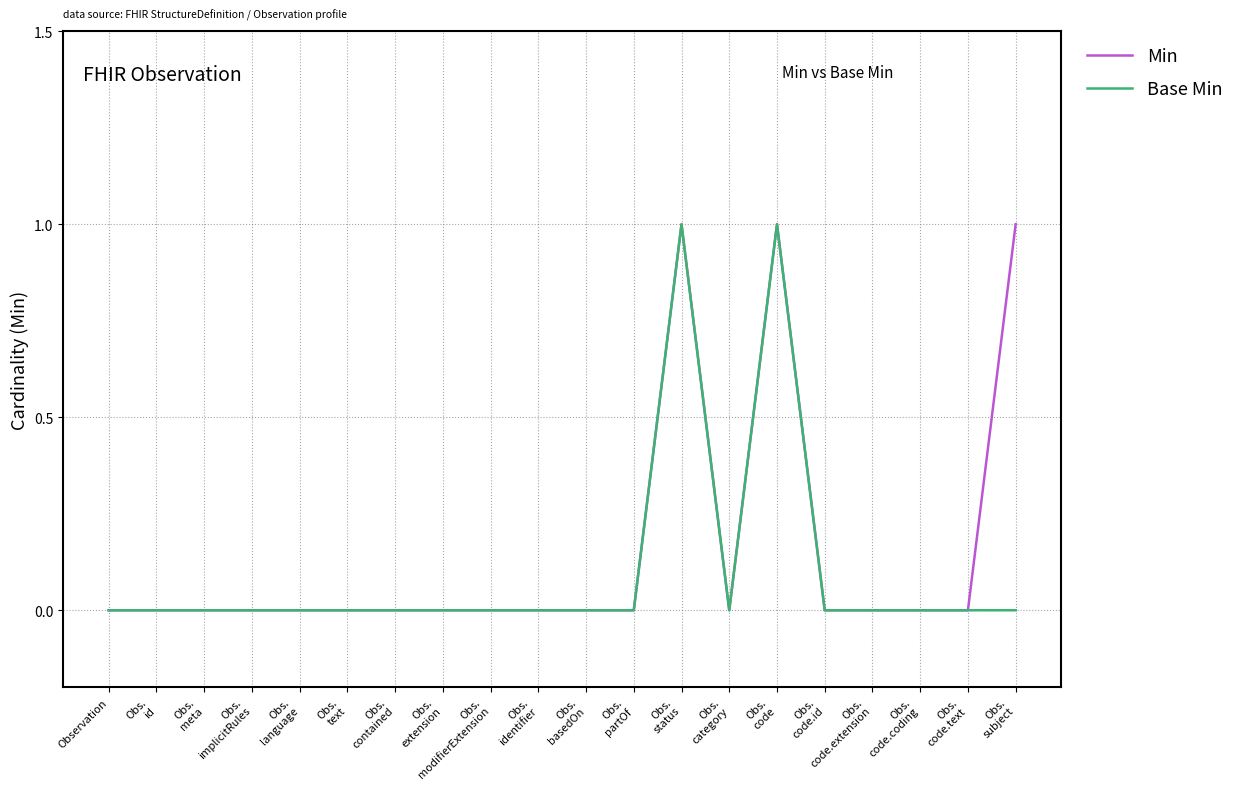

How many lines are shown in the chart?

2